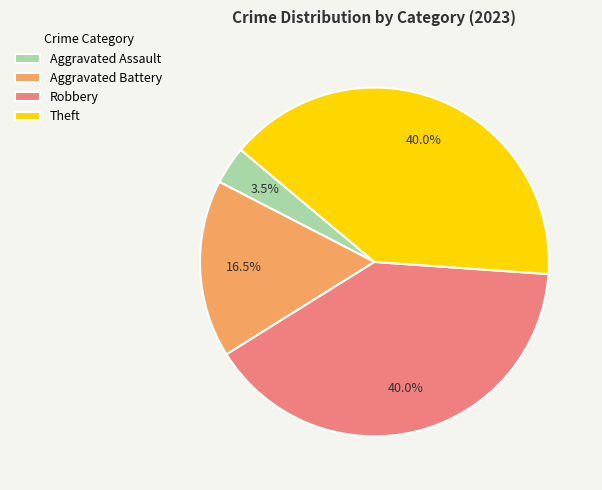

What is the ratio of the value at Aggravated Battery to the value at Robbery?

0.4